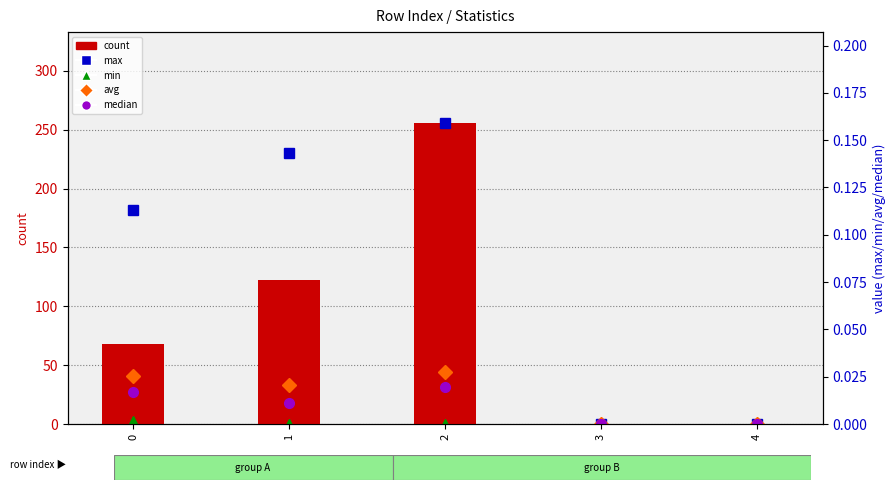

Between 3 and 4, which is larger?

3